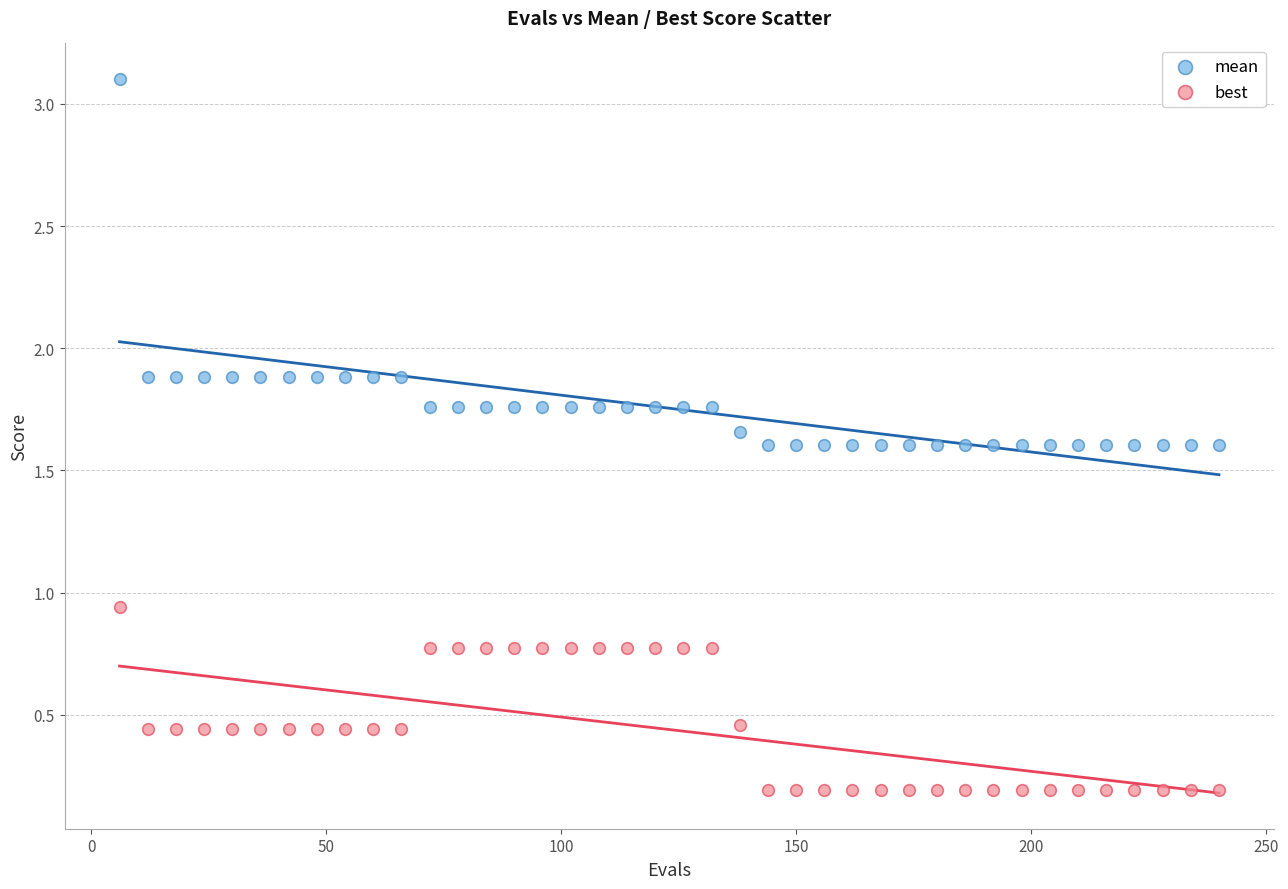

Across all data points, what is the range of X values (max minus min)?

234.0